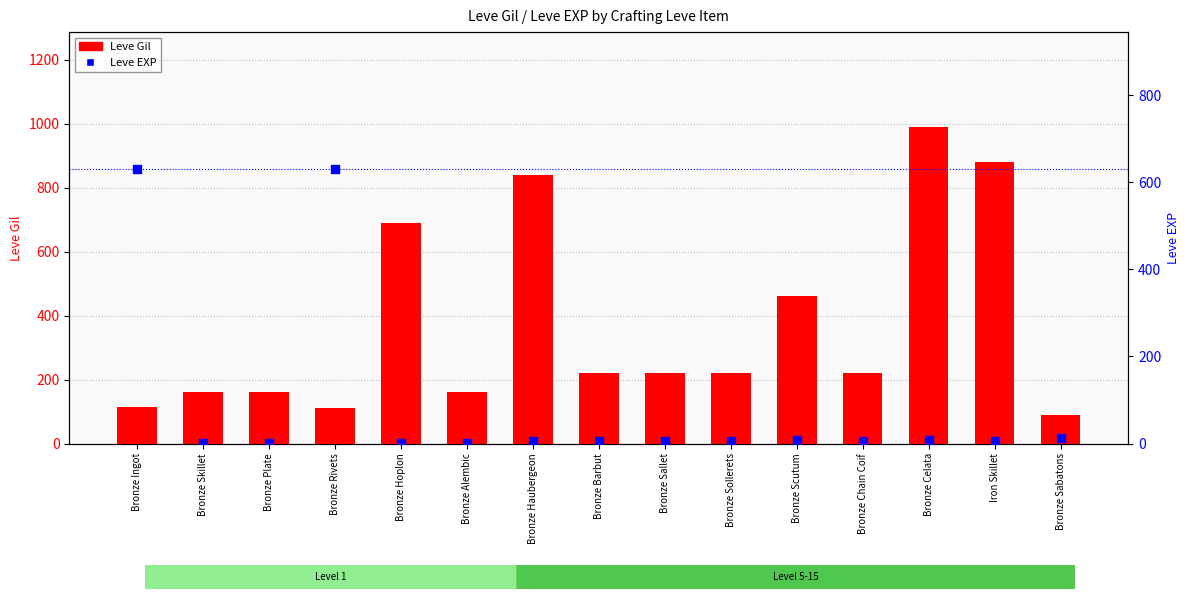

At how many categories does at least one series exceed 758?

3